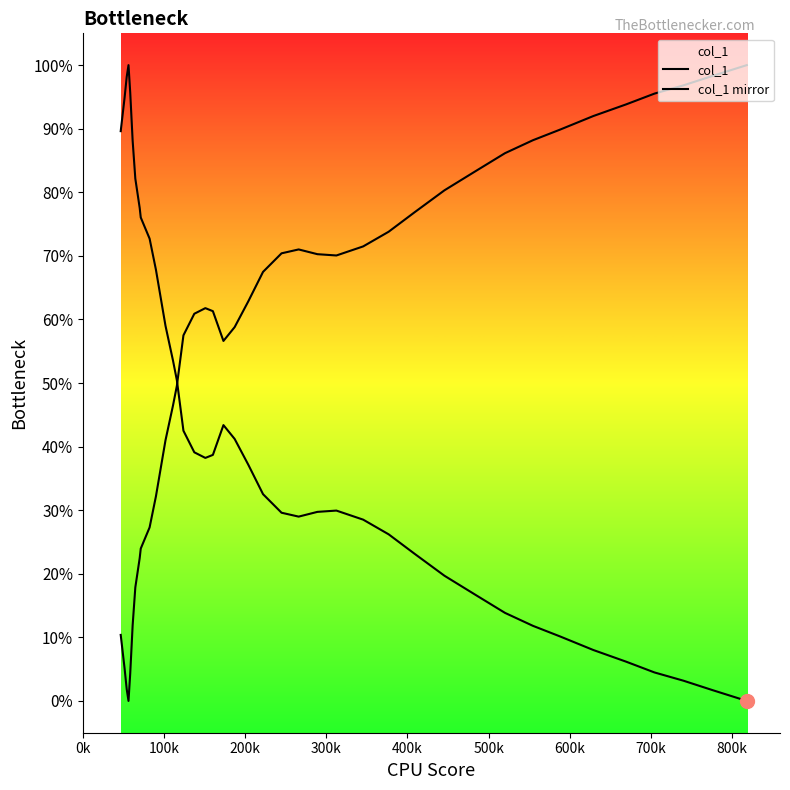

How many lines are shown in the chart?

2